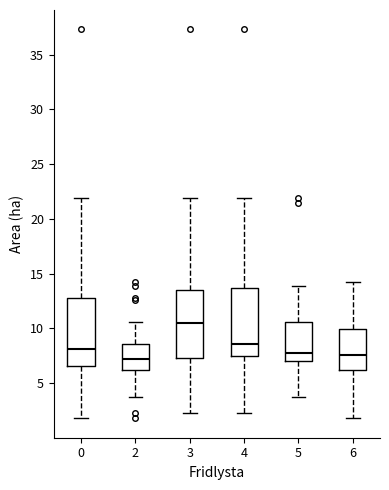

Which box's median line is the highest?

3